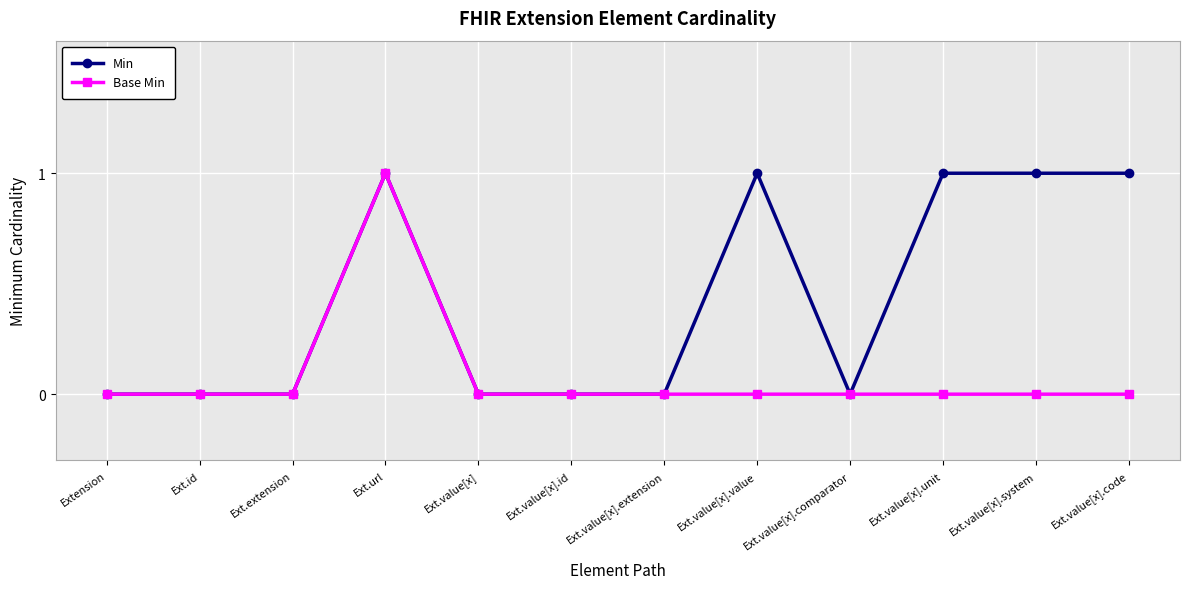

Which category has the highest value in the Base Min series?

Ext.url